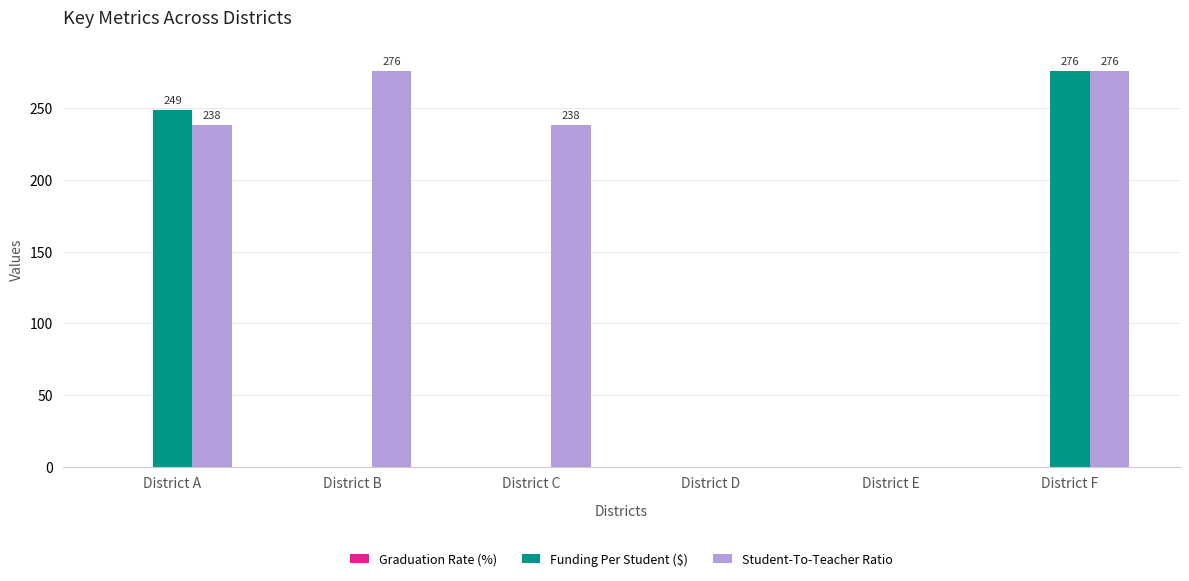

At which category is the sum across all series the highest?

District F